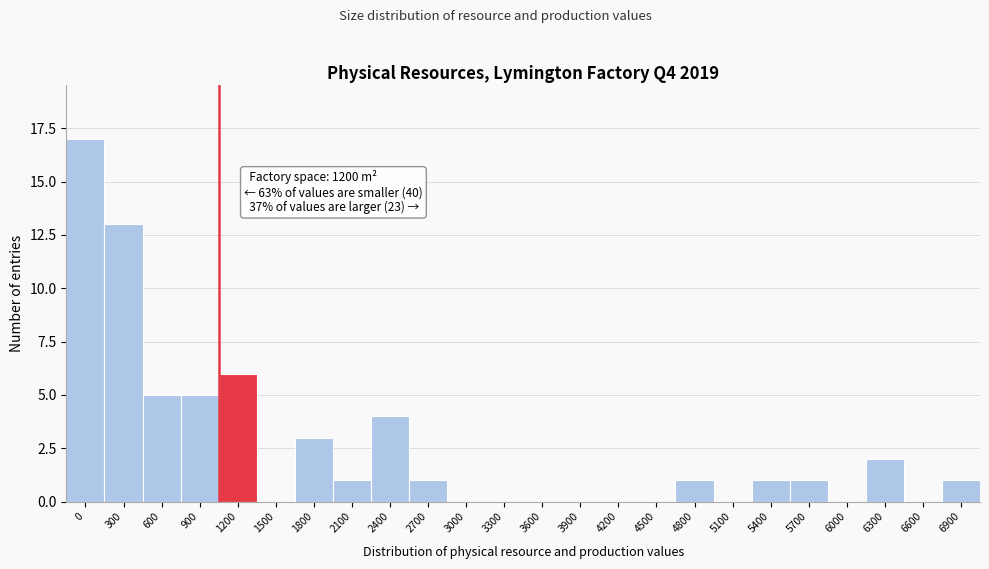

Reading right to left, extract all data points from this chart.

6900=1	6600=0	6300=2	6000=0	5700=1	5400=1	5100=0	4800=1	4500=0	4200=0	3900=0	3600=0	3300=0	3000=0	2700=1	2400=4	2100=1	1800=3	1500=0	1200=6	900=5	600=5	300=13	0=17